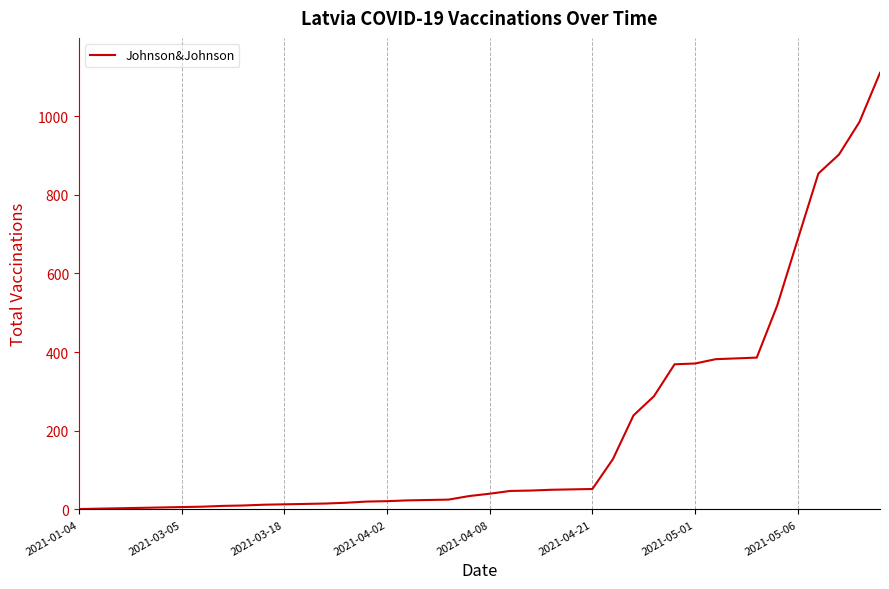

What is the difference between the maximum and minimum values?

1109